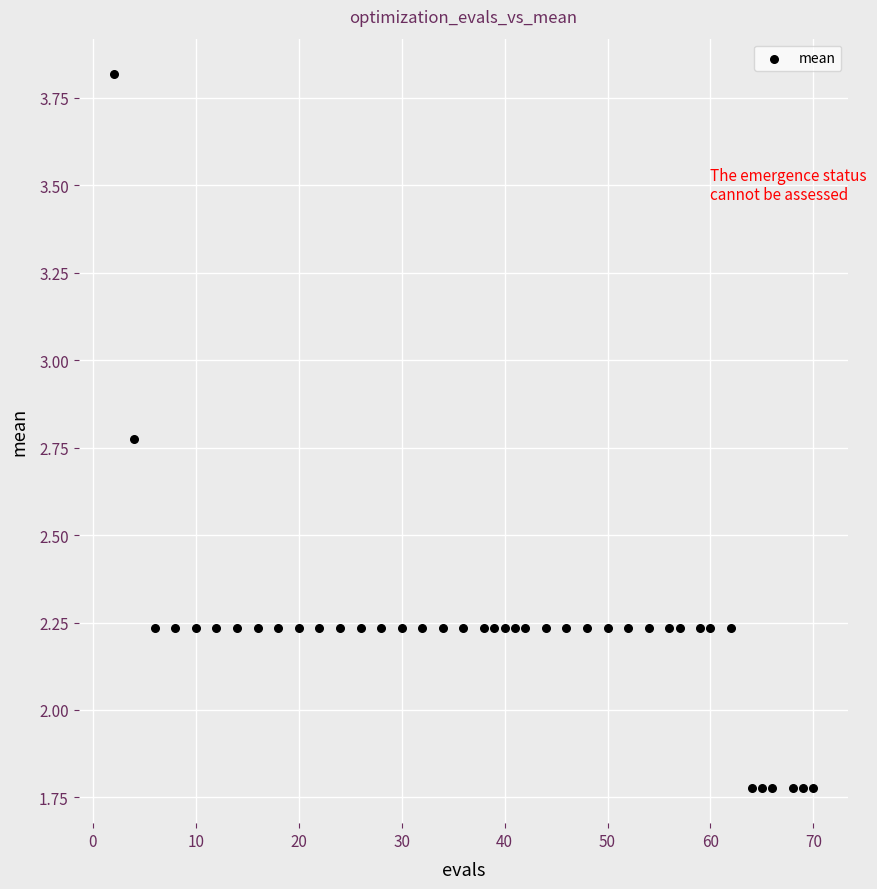

What is the range of X values (max minus min)?

68.0